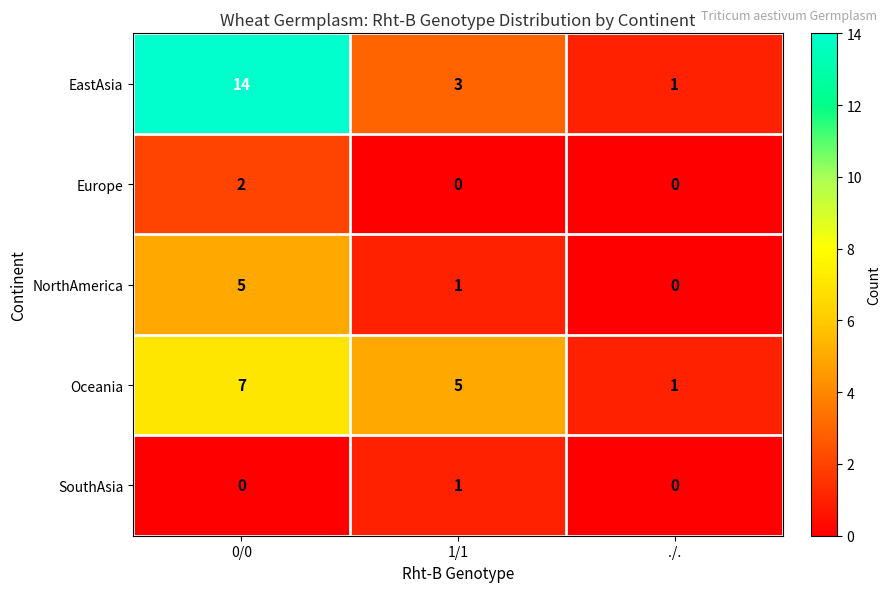

The value of SouthAsia at 0/0 is 0. True or false?

True